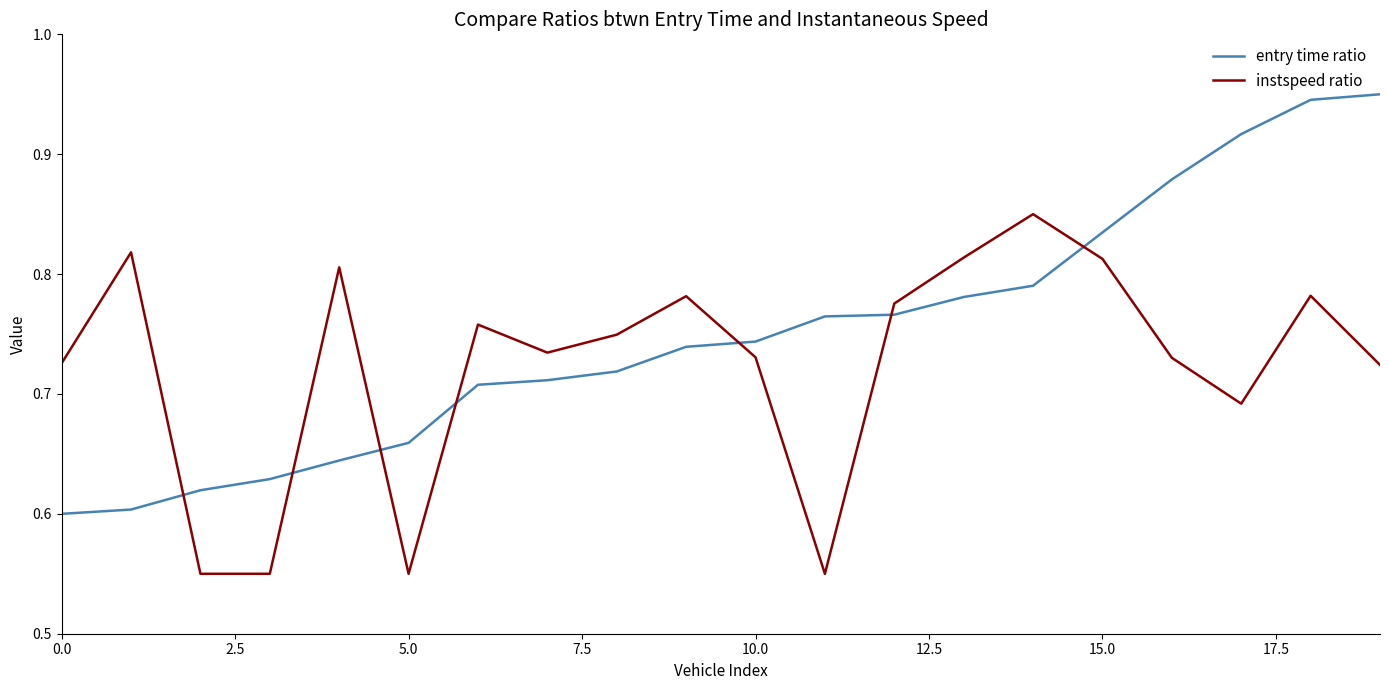

At how many categories does at least one series exceed 0?

20